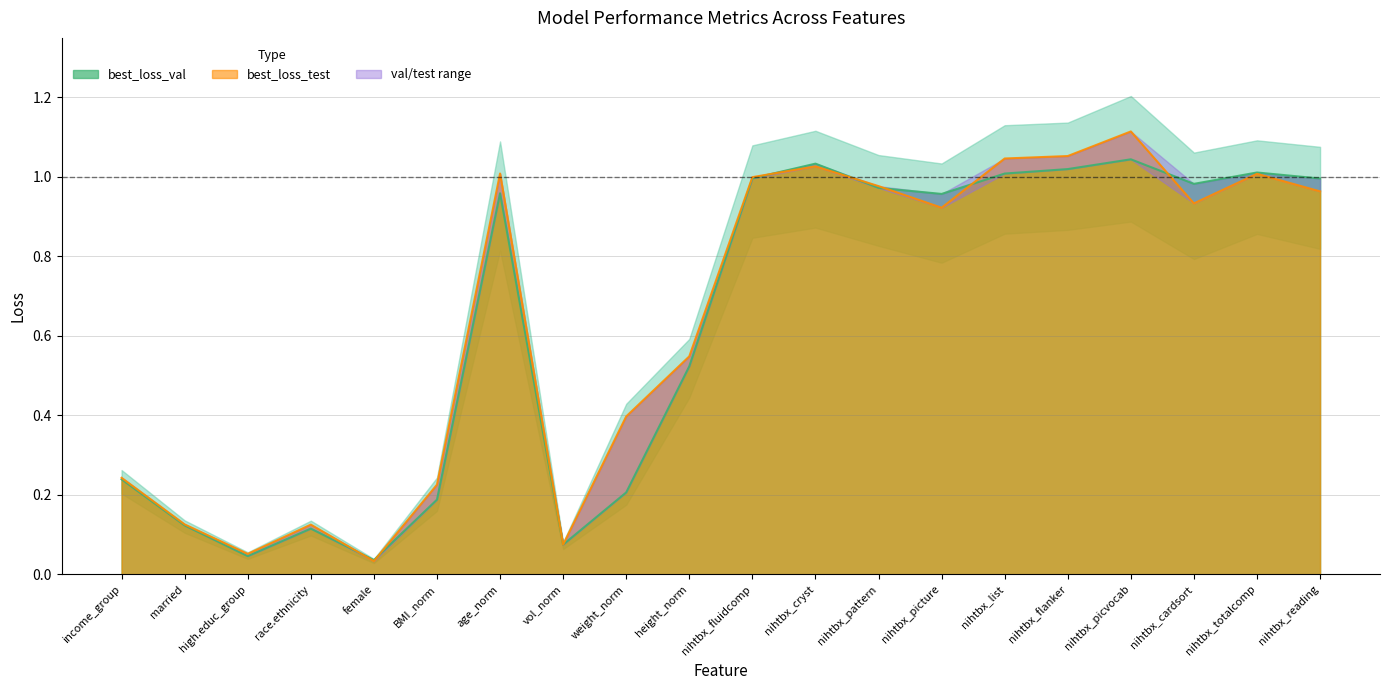

After their last crossing, which series has the higher values: best_loss_test or best_loss_val?

best_loss_val